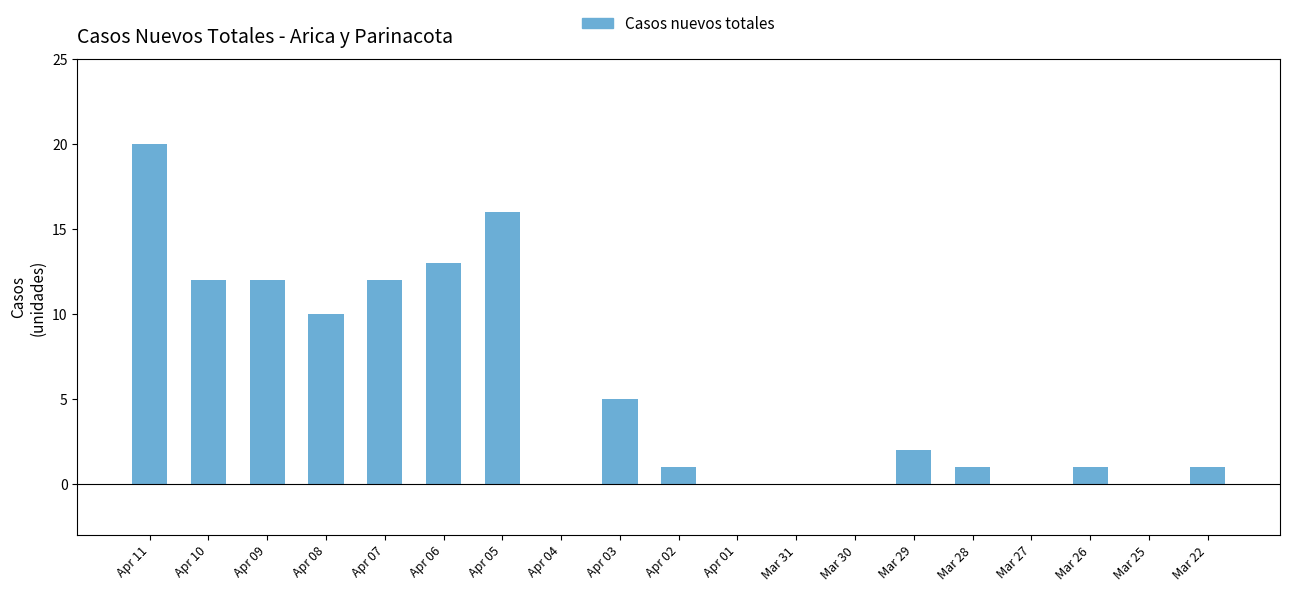

At which category does the chart reach its peak across all series?

Apr 11